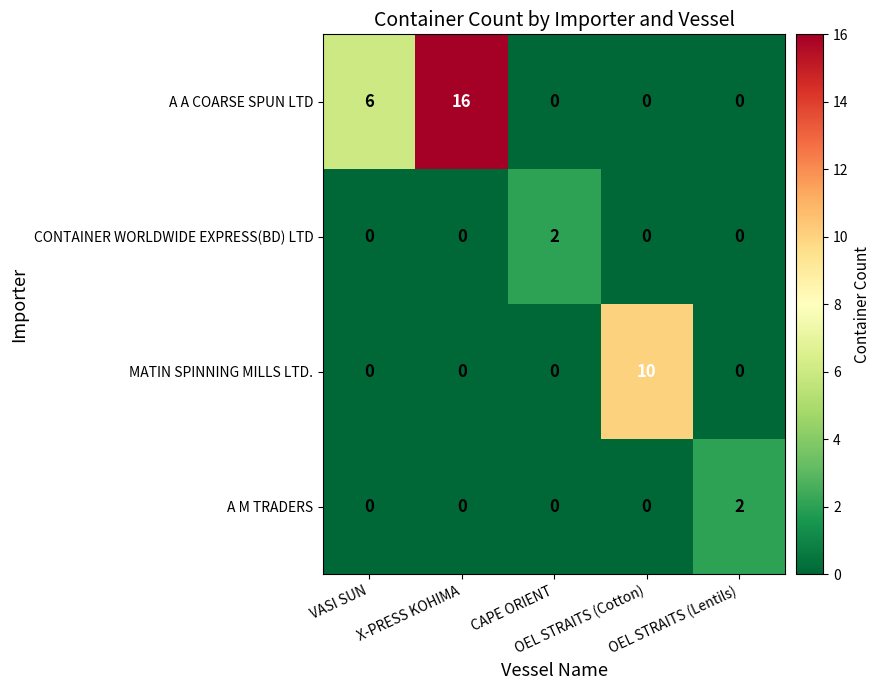

What is the greatest value displayed?

16